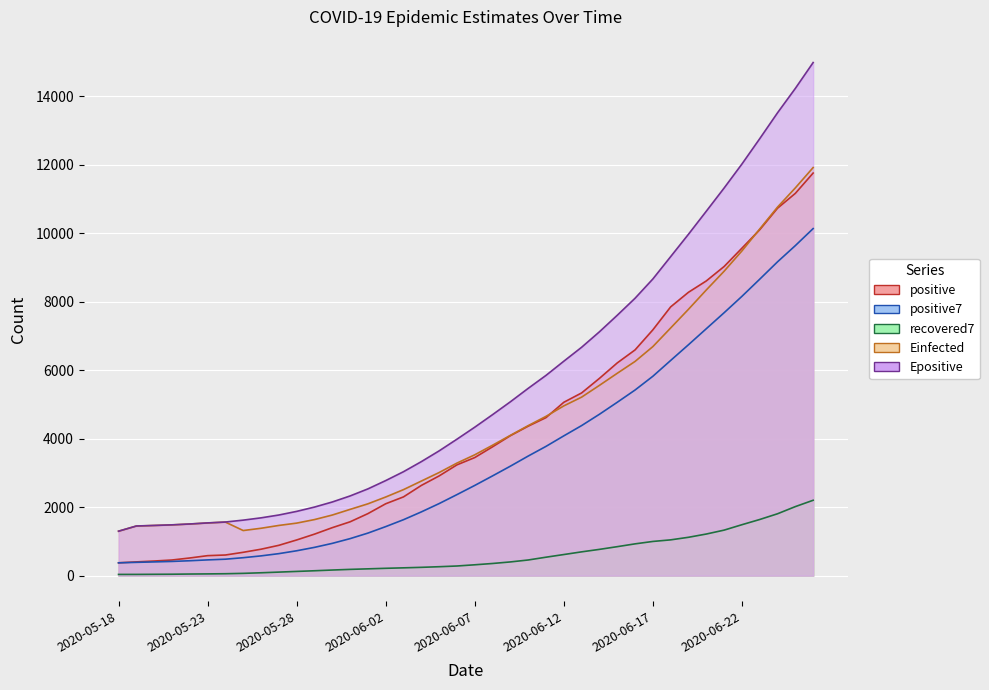

True or false: Epositive has more than 2 interior local peaks.

False